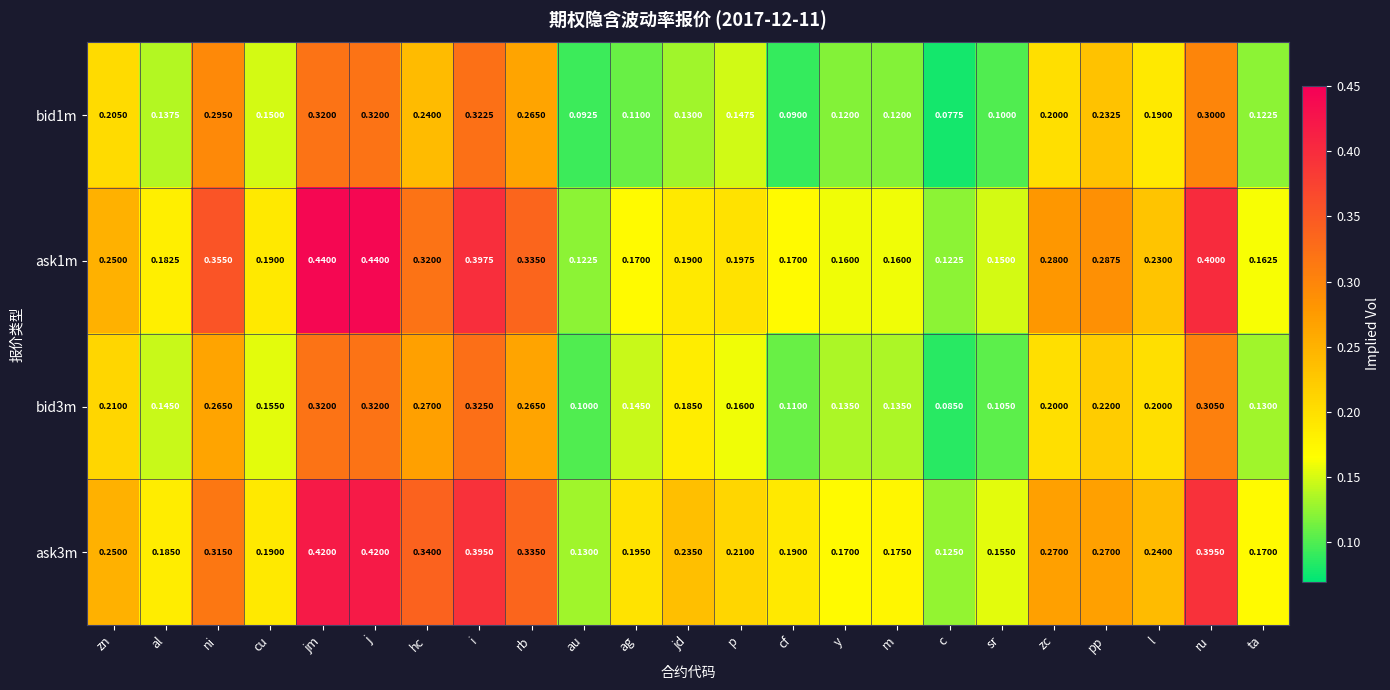

Is the value of bid1m at al greater than the value of ask1m at ru?

No